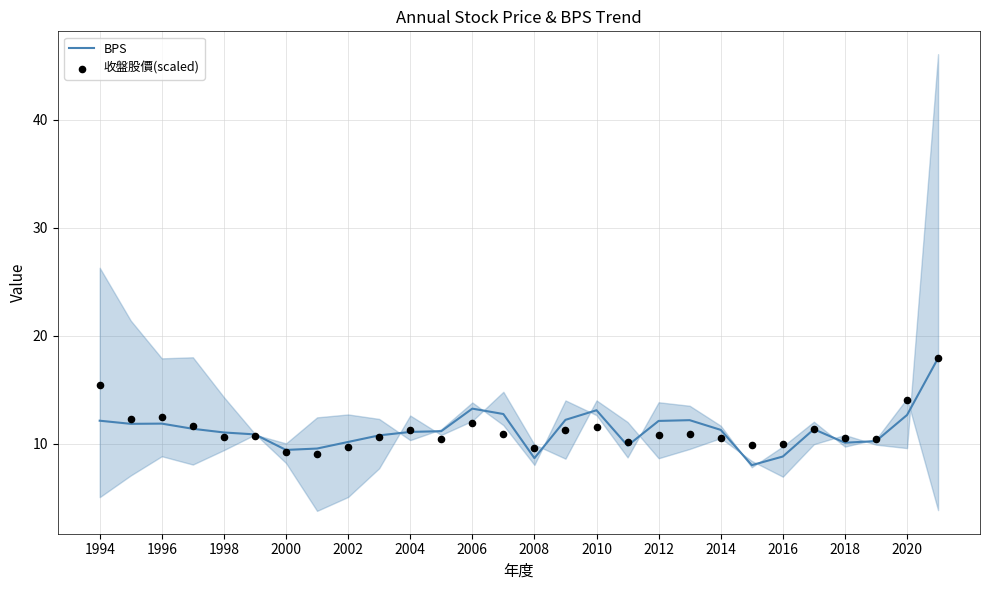

What are all the series names shown in the legend?

BPS, 收盤股價(scaled)